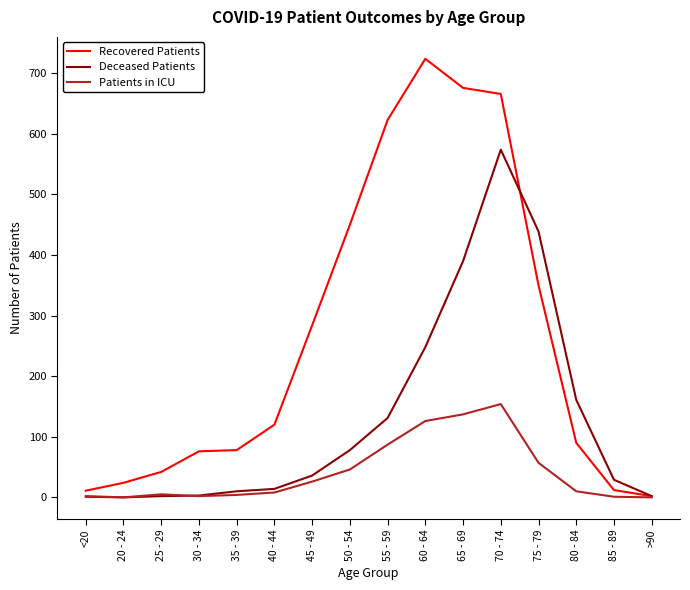

What value does the Patients in ICU series have at 60 - 64, to the nearest 10?

130